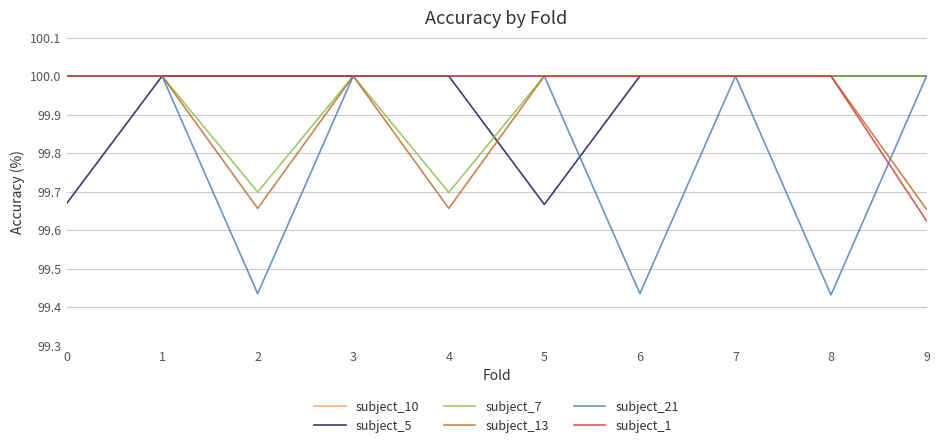

What is the lowest value of the subject_10 series?

100.0